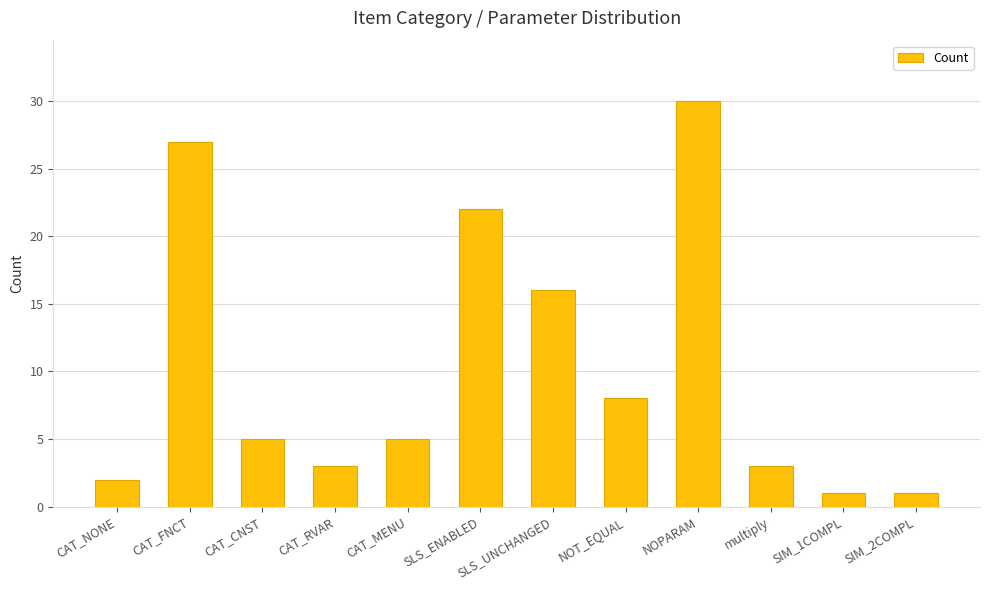

Is it true that the value at CAT_MENU is 2?

False